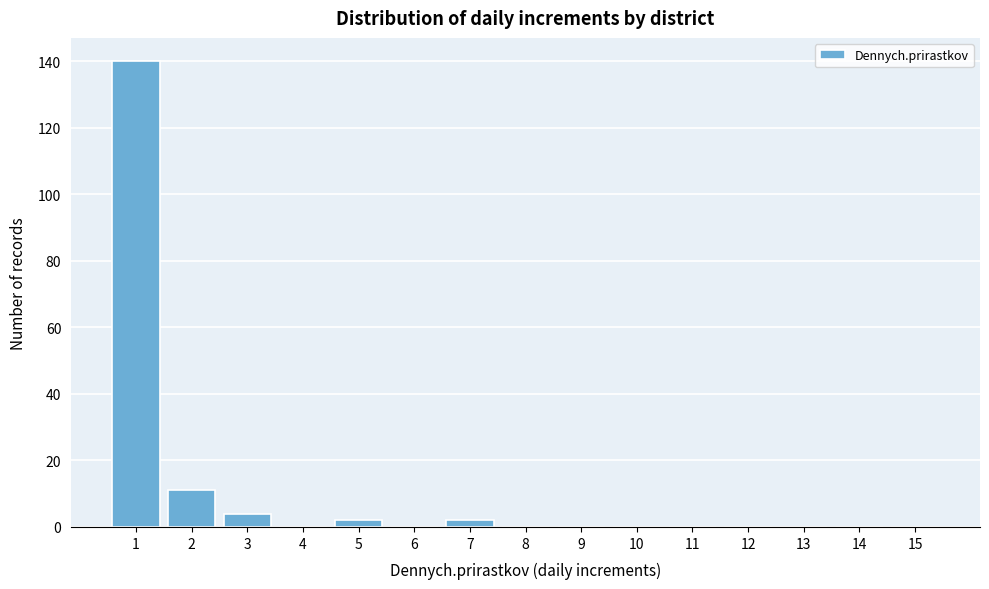

Reading left to right, transcribe all the data shown in this chart.

1=140	2=11	3=4	4=0	5=2	6=0	7=2	8=0	9=0	10=0	11=0	12=0	13=0	14=0	15=0